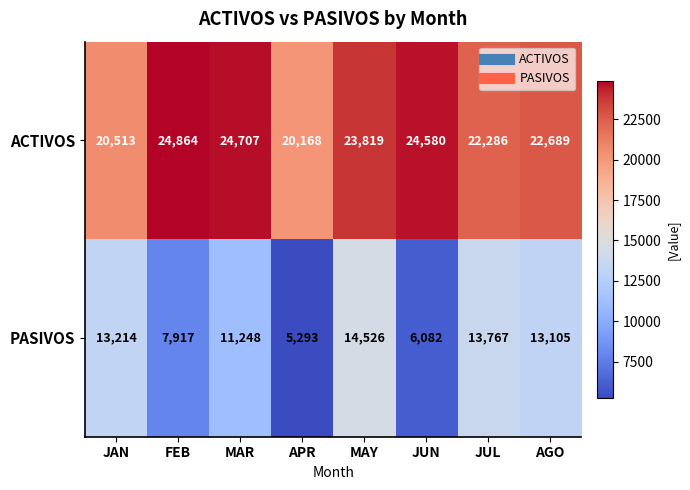

List the series in order of their overall mean, highest first.

ACTIVOS, PASIVOS